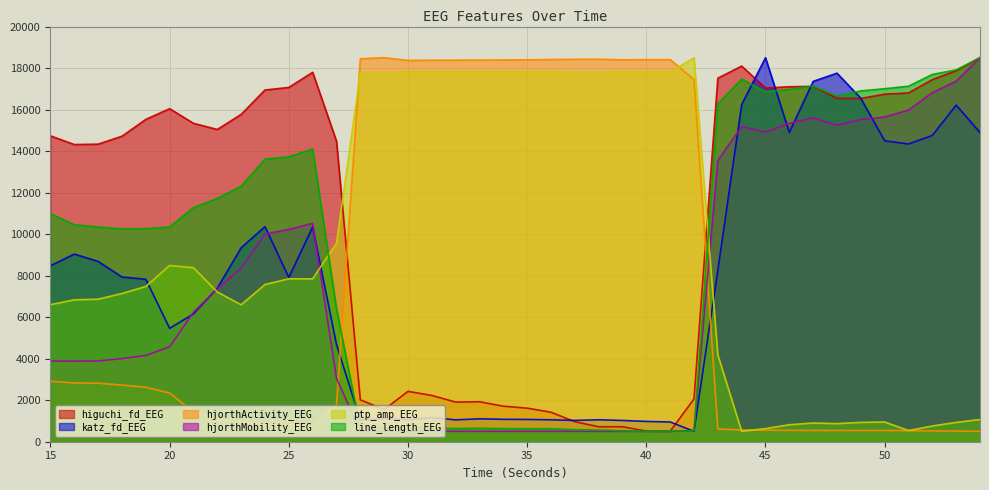

Reading left to right, what are all the values shown in this chart?

higuchi_fd_EEG: 15=14735.5	16=14315.9	17=14335.1	18=14717.1	19=15527.5	20=16043.7	21=15337.5	22=15043.2	23=15769.1	24=16943.6	25=17067.6	26=17796.2	27=14484.2	28=2018.8	29=1549.5	30=2426.5	31=2228.8	32=1908.4	33=1925.5	34=1711.9	35=1617.2	36=1420.5	37=963.6	38=720.6	39=721.8	40=512.3	41=500.0	42=2061.9	43=17511.7	44=18096.0	45=17036.4	46=17101.1	47=17120.0	48=16544.9	49=16536.2	50=16742.8	51=16800.0	52=17442.0	53=17869.9	54=18500.0
katz_fd_EEG: 15=8476.7	16=9039.0	17=8685.6	18=7935.1	19=7825.1	20=5461.3	21=6156.8	22=7394.9	23=9342.1	24=10360.8	25=7909.8	26=10343.7	27=4685.9	28=1045.3	29=1121.8	30=1069.1	31=1163.2	32=1053.2	33=1103.5	34=1079.2	35=1073.1	36=1056.1	37=1027.1	38=1057.5	39=1024.6	40=977.5	41=952.2	42=500.0	43=8255.5	44=16240.3	45=18500.0	46=14900.2	47=17357.4	48=17754.5	49=16543.9	50=14496.8	51=14340.9	52=14754.4	53=16213.7	54=14895.7
hjorthActivity_EEG: 15=2912.2	16=2829.4	17=2819.3	18=2727.8	19=2622.5	20=2343.7	21=1432.1	22=1068.0	23=932.0	24=823.0	25=805.2	26=751.5	27=1766.7	28=18449.8	29=18500.0	30=18370.6	31=18379.6	32=18381.4	33=18386.7	34=18393.0	35=18397.4	36=18412.7	37=18424.4	38=18427.8	39=18397.7	40=18407.6	41=18407.9	42=17449.6	43=613.1	44=565.3	45=557.5	46=547.3	47=542.8	48=544.4	49=541.3	50=540.3	51=533.4	52=522.4	53=514.2	54=500.0
hjorthMobility_EEG: 15=3885.0	16=3881.5	17=3888.3	18=4006.0	19=4156.1	20=4570.9	21=6236.7	22=7364.3	23=8369.5	24=10005.4	25=10225.7	26=10521.6	27=3060.1	28=500.4	29=501.4	30=504.4	31=504.3	32=503.3	33=503.4	34=502.9	35=502.8	36=502.2	37=501.3	38=500.9	39=501.0	40=500.0	41=500.3	42=545.2	43=13552.6	44=15178.8	45=14914.7	46=15336.1	47=15600.9	48=15243.3	49=15520.9	50=15642.1	51=15977.2	52=16815.4	53=17365.0	54=18500.0
ptp_amp_EEG: 15=6602.3	16=6837.0	17=6866.4	18=7141.1	19=7477.3	20=8490.8	21=8381.1	22=7211.0	23=6598.3	24=7574.1	25=7849.6	26=7846.7	27=9566.3	28=17765.8	29=17730.6	30=17821.7	31=17815.4	32=17814.1	33=17810.3	34=17805.9	35=17802.8	36=17792.0	37=17783.7	38=17781.3	39=17802.6	40=17795.5	41=17795.3	42=18500.0	43=4186.9	44=500.0	45=632.1	46=817.2	47=901.7	48=871.2	49=930.2	50=950.8	51=537.5	52=757.4	53=931.8	54=1069.6
line_length_EEG: 15=10991.0	16=10452.0	17=10346.6	18=10250.7	19=10265.1	20=10343.9	21=11277.3	22=11720.1	23=12312.8	24=13613.5	25=13719.8	26=14100.3	27=6407.1	28=623.1	29=688.7	30=657.3	31=673.6	32=633.0	33=647.2	34=631.2	35=623.7	36=624.6	37=580.3	38=562.7	39=526.1	40=500.0	41=512.9	42=527.7	43=16288.1	44=17467.4	45=16851.8	46=16972.6	47=17132.5	48=16648.6	49=16898.5	50=17006.2	51=17125.9	52=17694.9	53=17912.0	54=18500.0